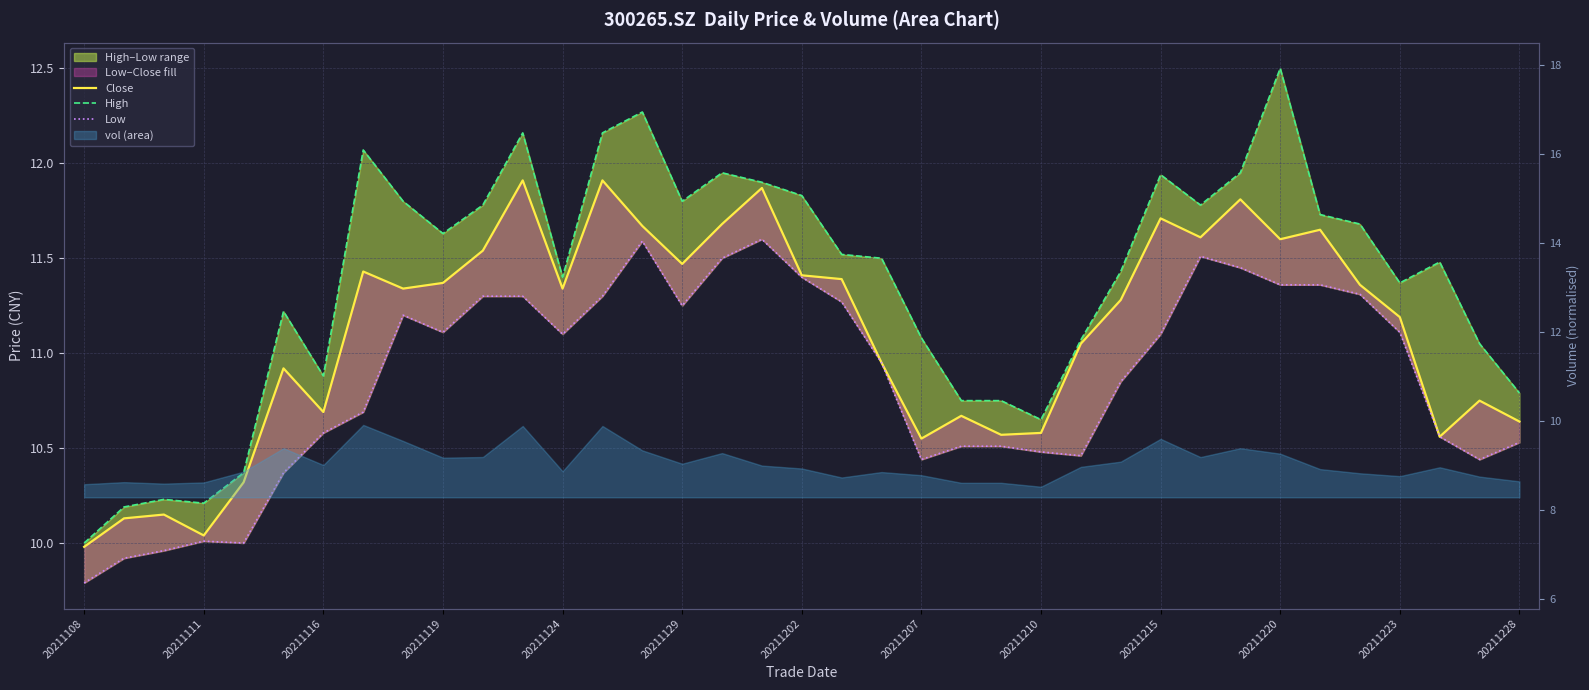

How many interior local peaks does the Low series have?

5